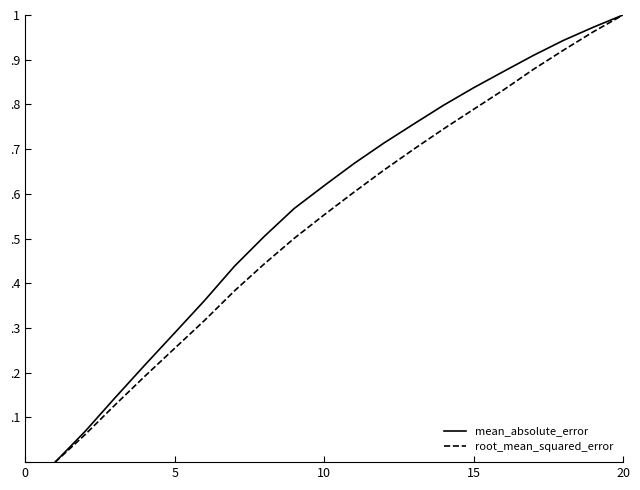

Is this an area chart (filled region under the line)?

No